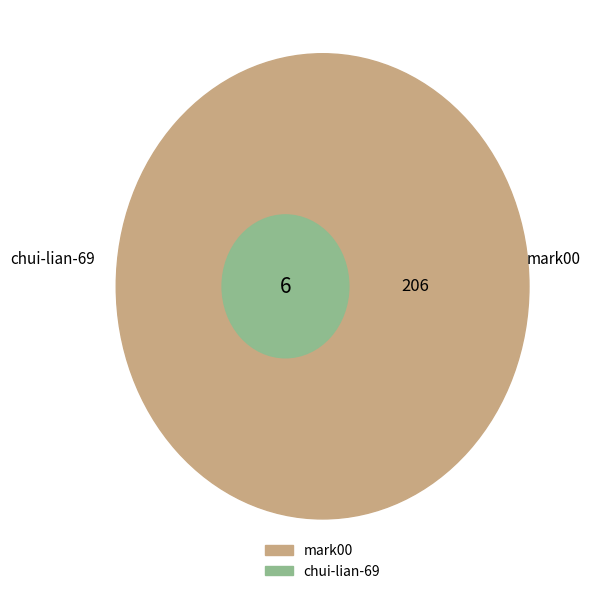

What is the change in value from mark00 to chui-lian-69?

-200